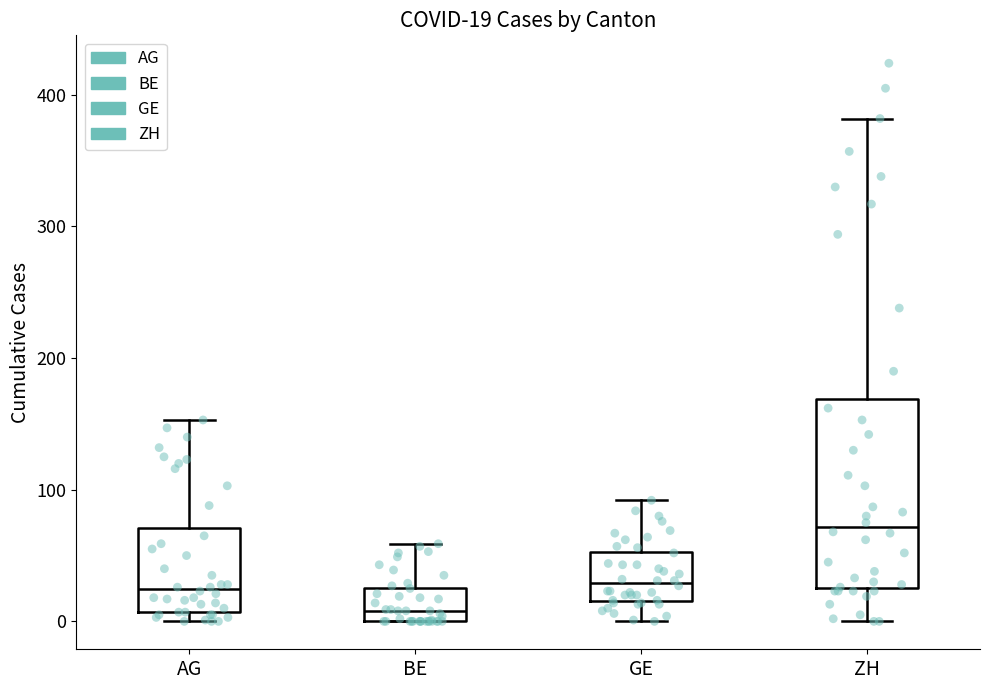

Which box is the tallest, from its lower edge to its upper edge?

ZH